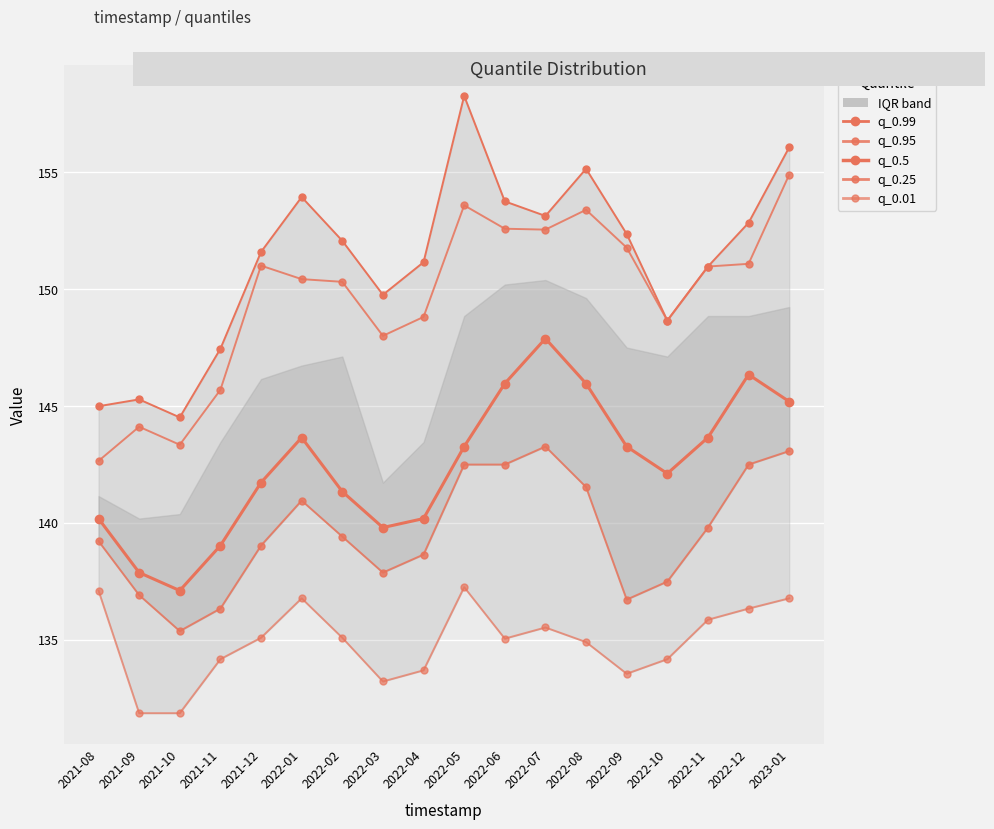

What is the sum of all q_0.99 values?

2722.0